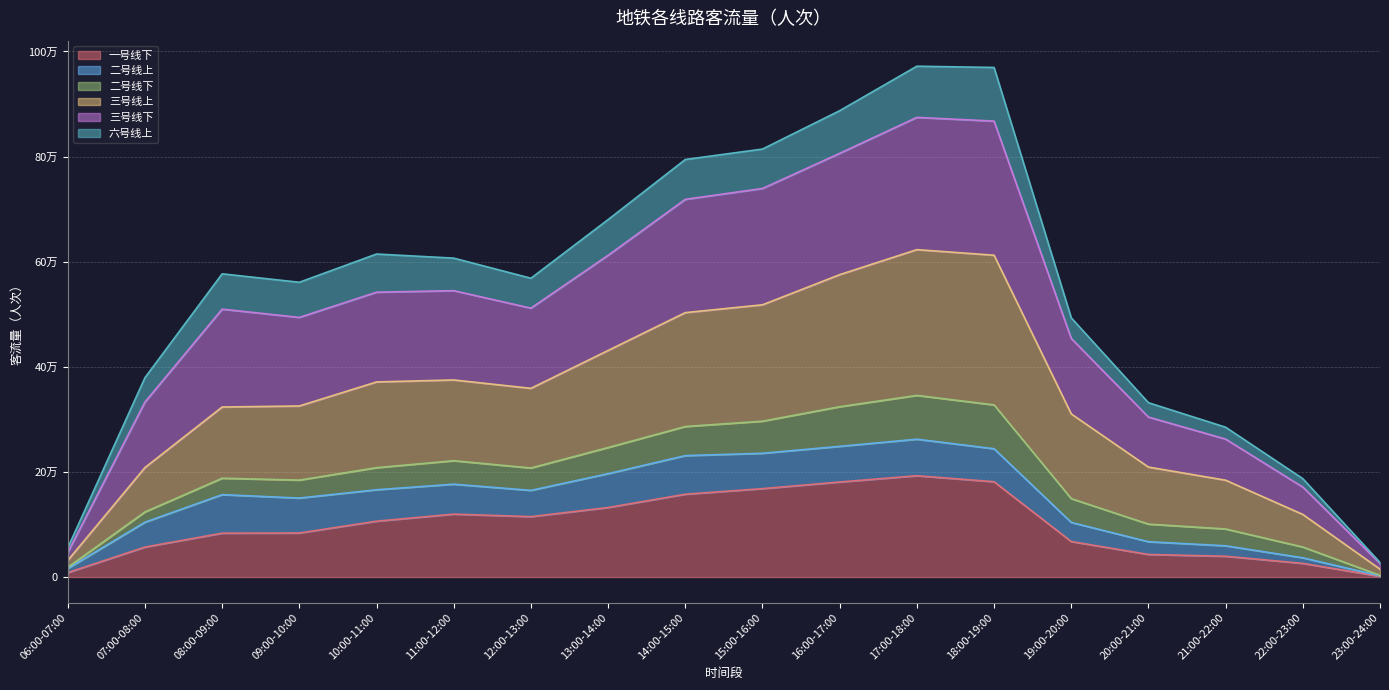

How many data points in 一号线下 are less than 106245?

9